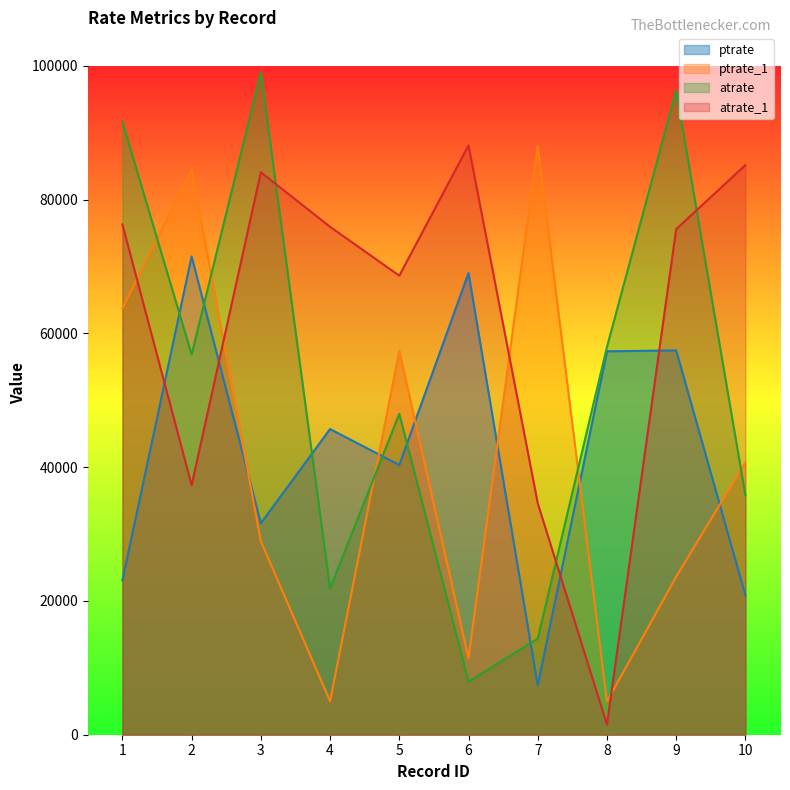

True or false: ptrate_1 and atrate_1 cross at least once.

True